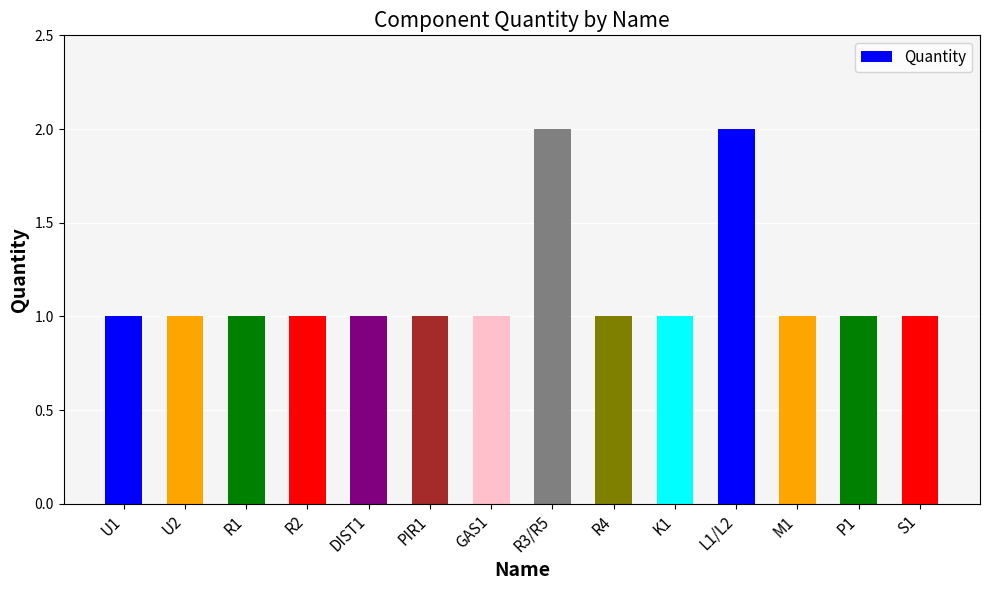

What is the label of the 9th bar from the left?

R4